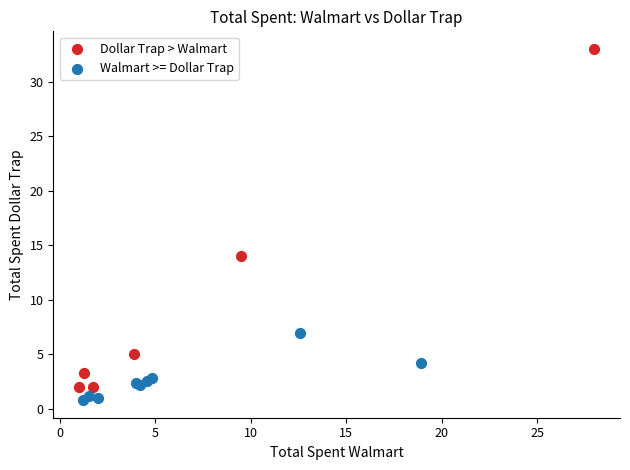

Which series contains the lowest Y value?

Walmart >= Dollar Trap